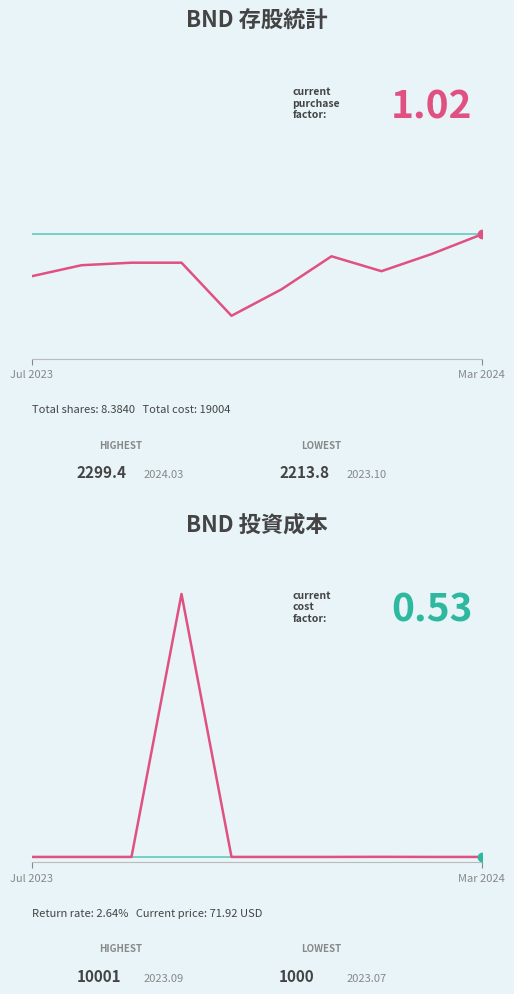

What is the minimum value shown in the chart?

0.5